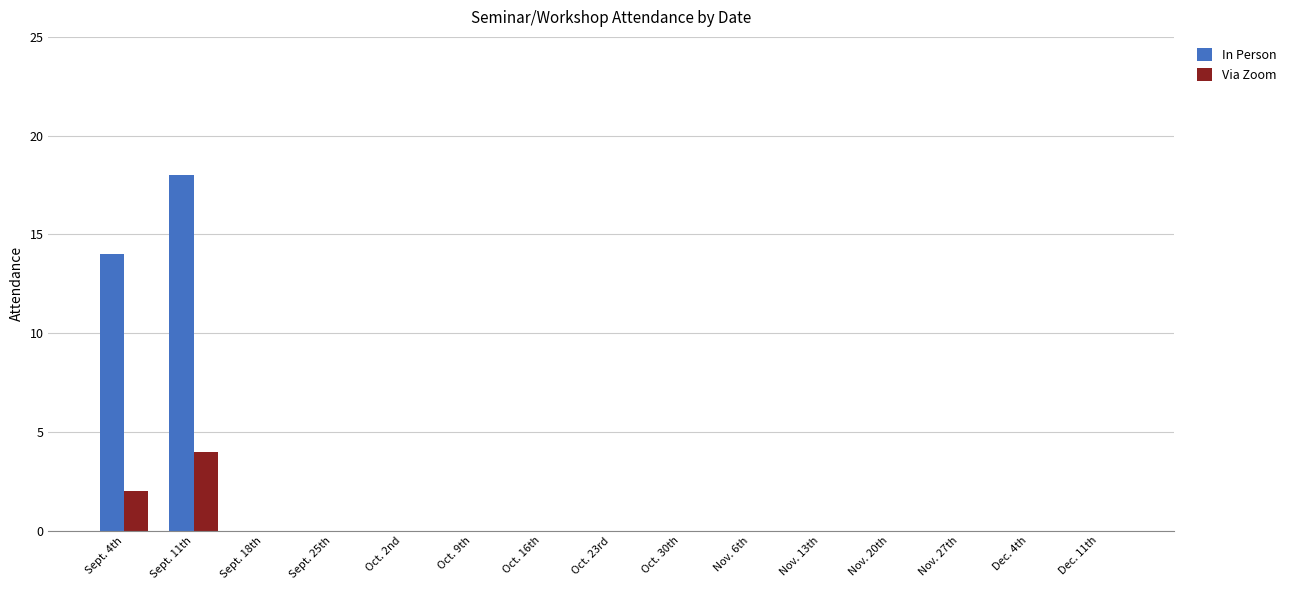

How many data points does each series have?

15